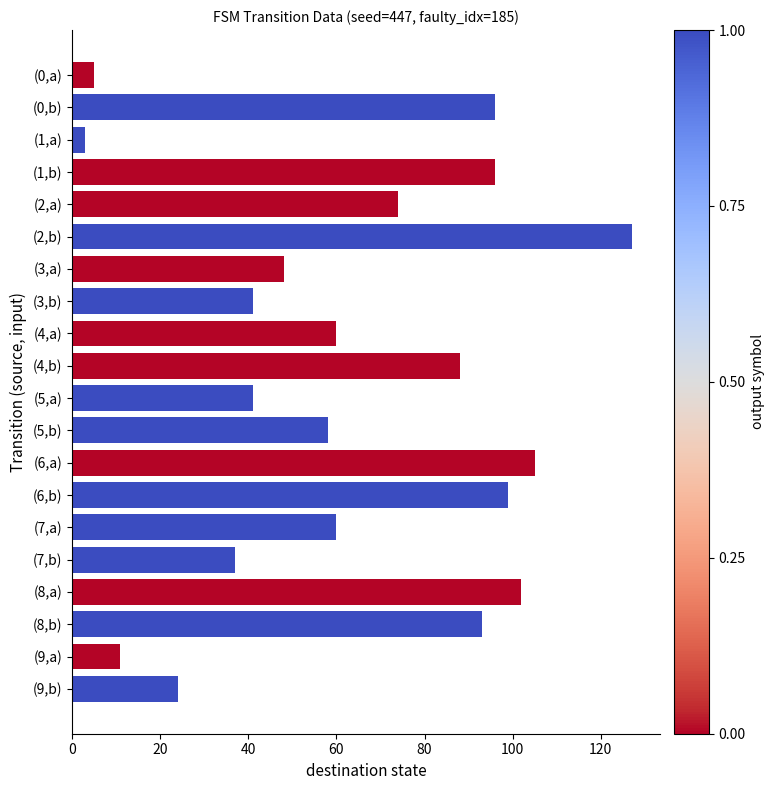

Are the bars grouped side by side (vs. stacked)?

No